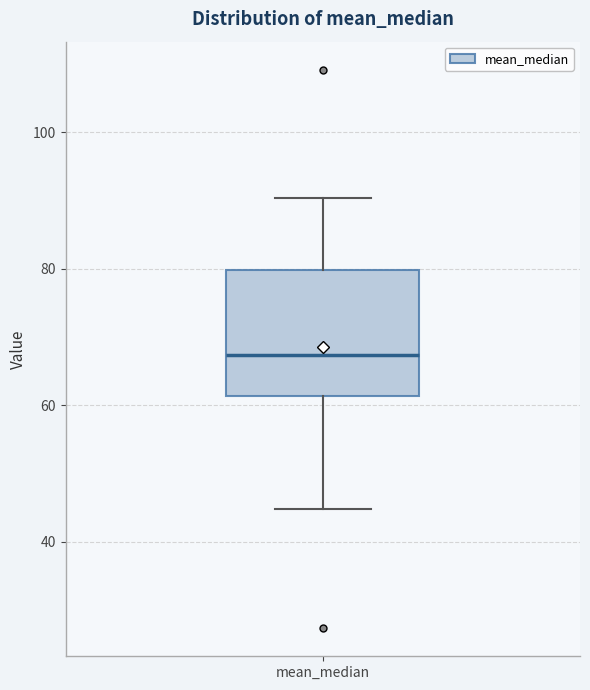

Transcribe this box plot: give where the median line is, the range the box spans, and where the two whiskers end, as read against the y-axis. The values are not printed on the chart, so give them approximately, as read against the axis.

median 68, box 62 to 80, whiskers 44 to 90